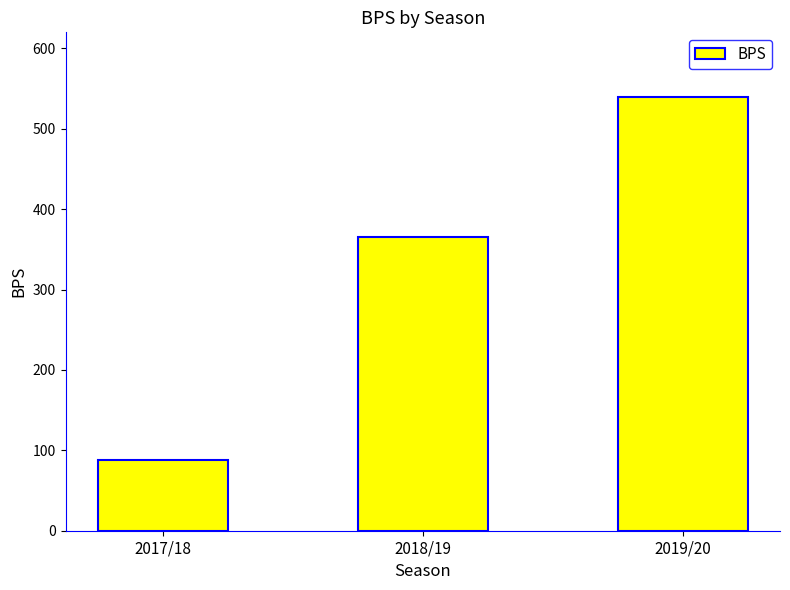

Where is the data nearest to the value 313?

2018/19